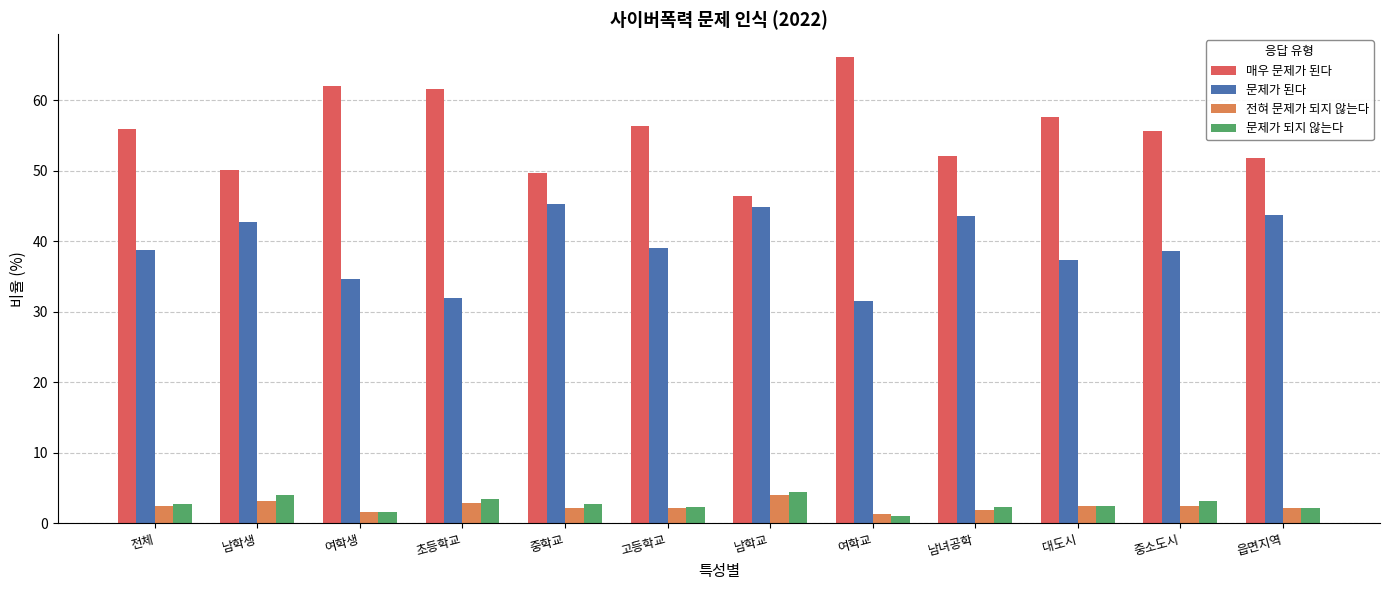

What is the value of the 전혀 문제가 되지 않는다 bar at the 10th from the left?

2.5